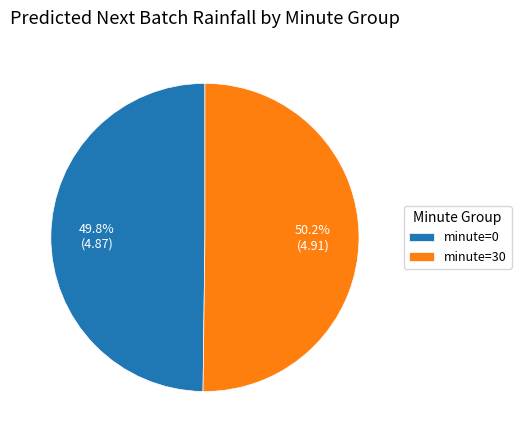

To the nearest percent, what is the average slice percentage?

50%